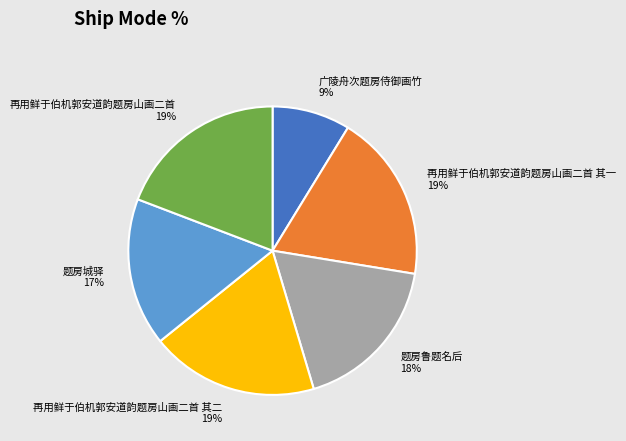

Which category has the smallest portion of the pie?

广陵舟次题房侍御画竹